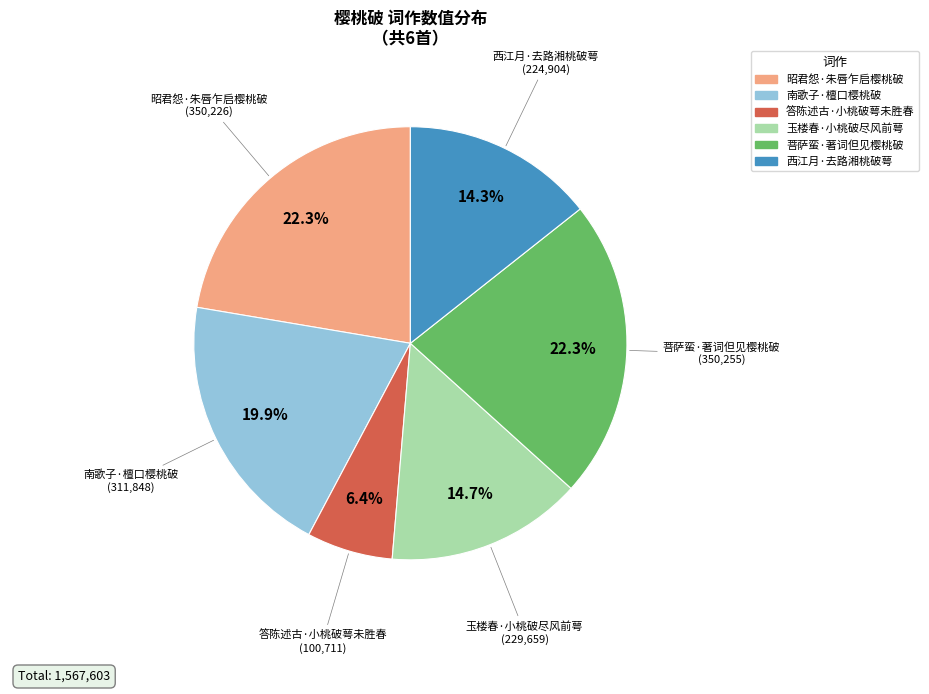

Which slice is the smallest?

答陈述古·小桃破萼未胜春